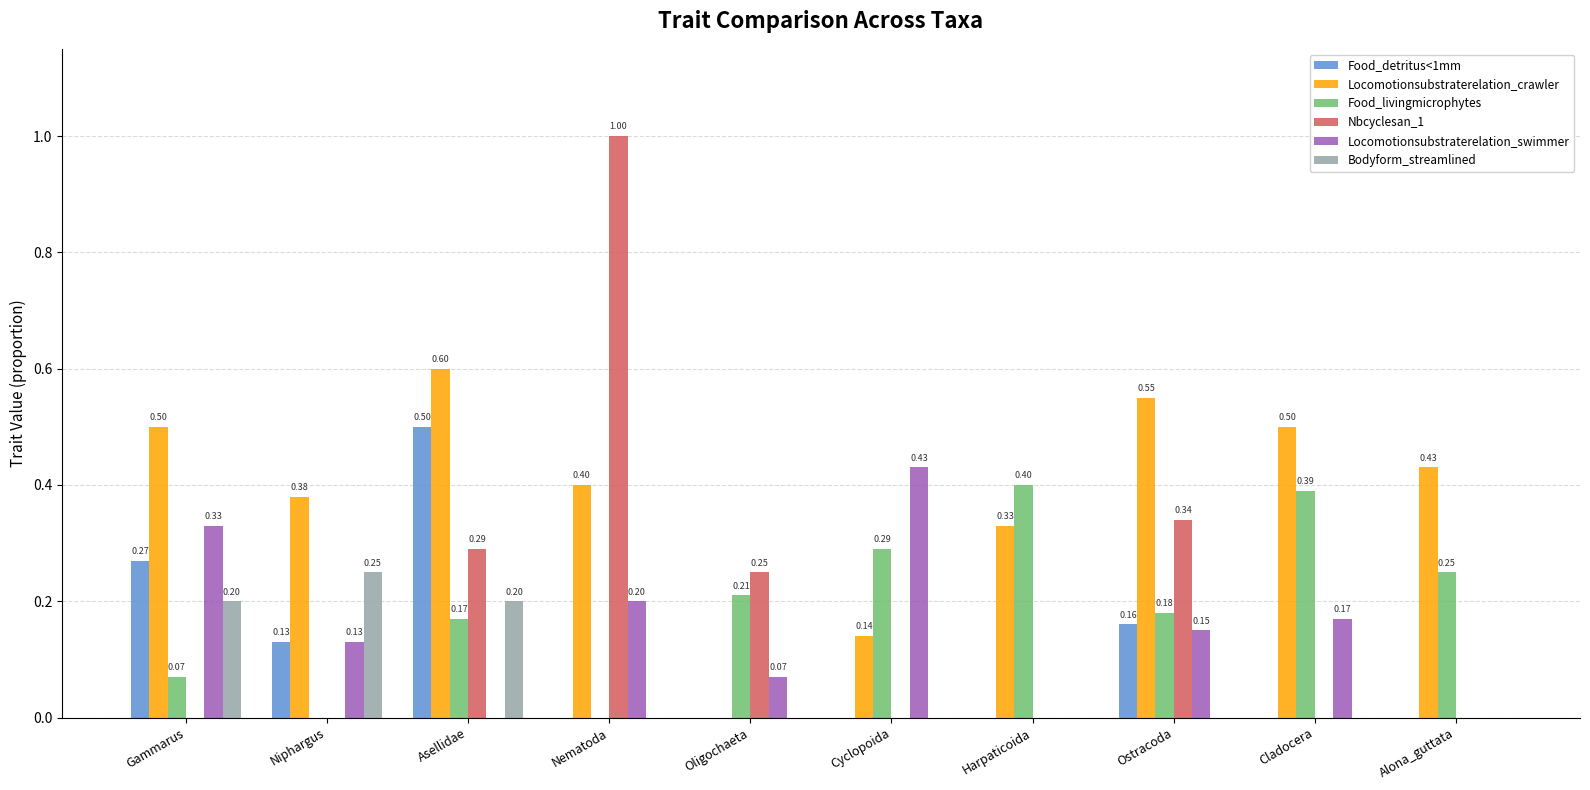

At which category is the sum across all series the highest?

Asellidae